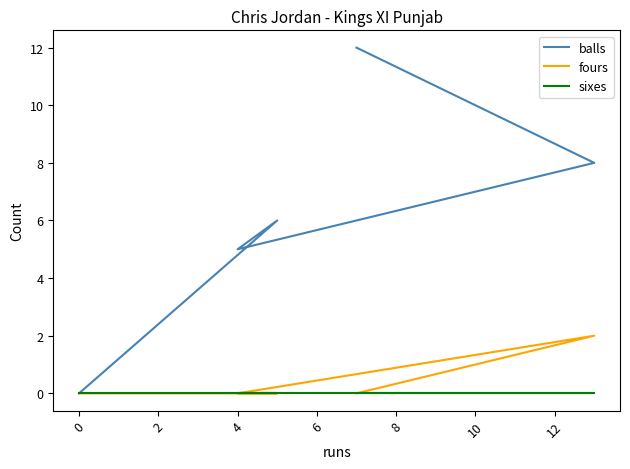

What is the highest value of the fours series?

2